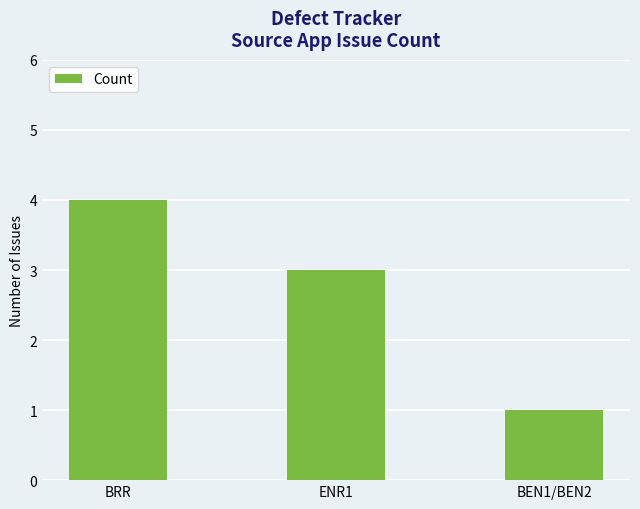

Count the values in the range 1 to 4.

3